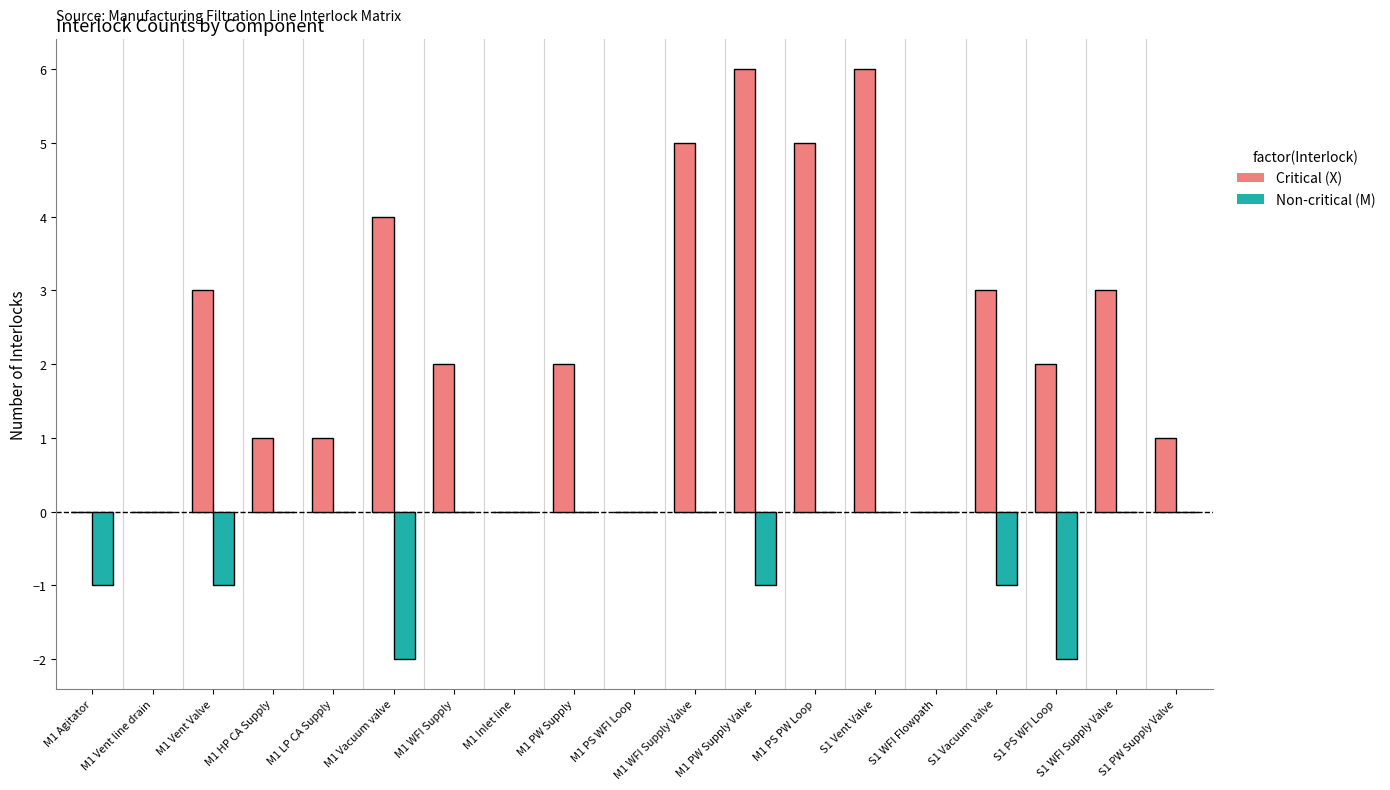

The value of Non-critical (M) at M1 PS WFI Loop is 0. True or false?

True